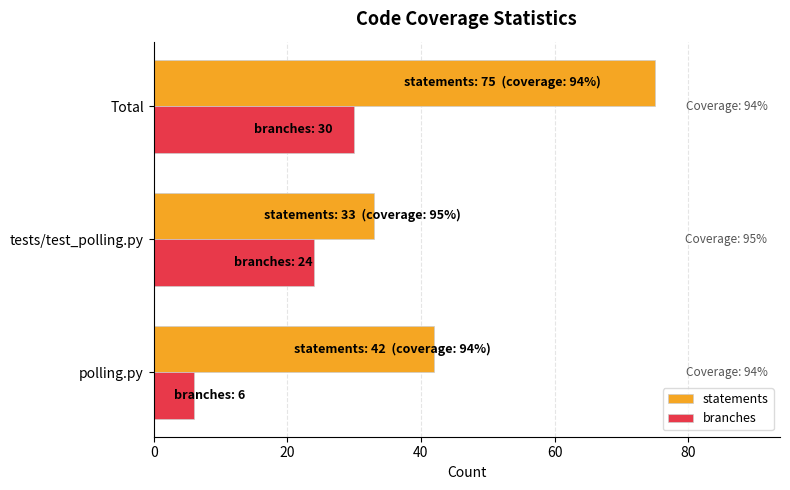

Which series has the widest spread of values?

statements